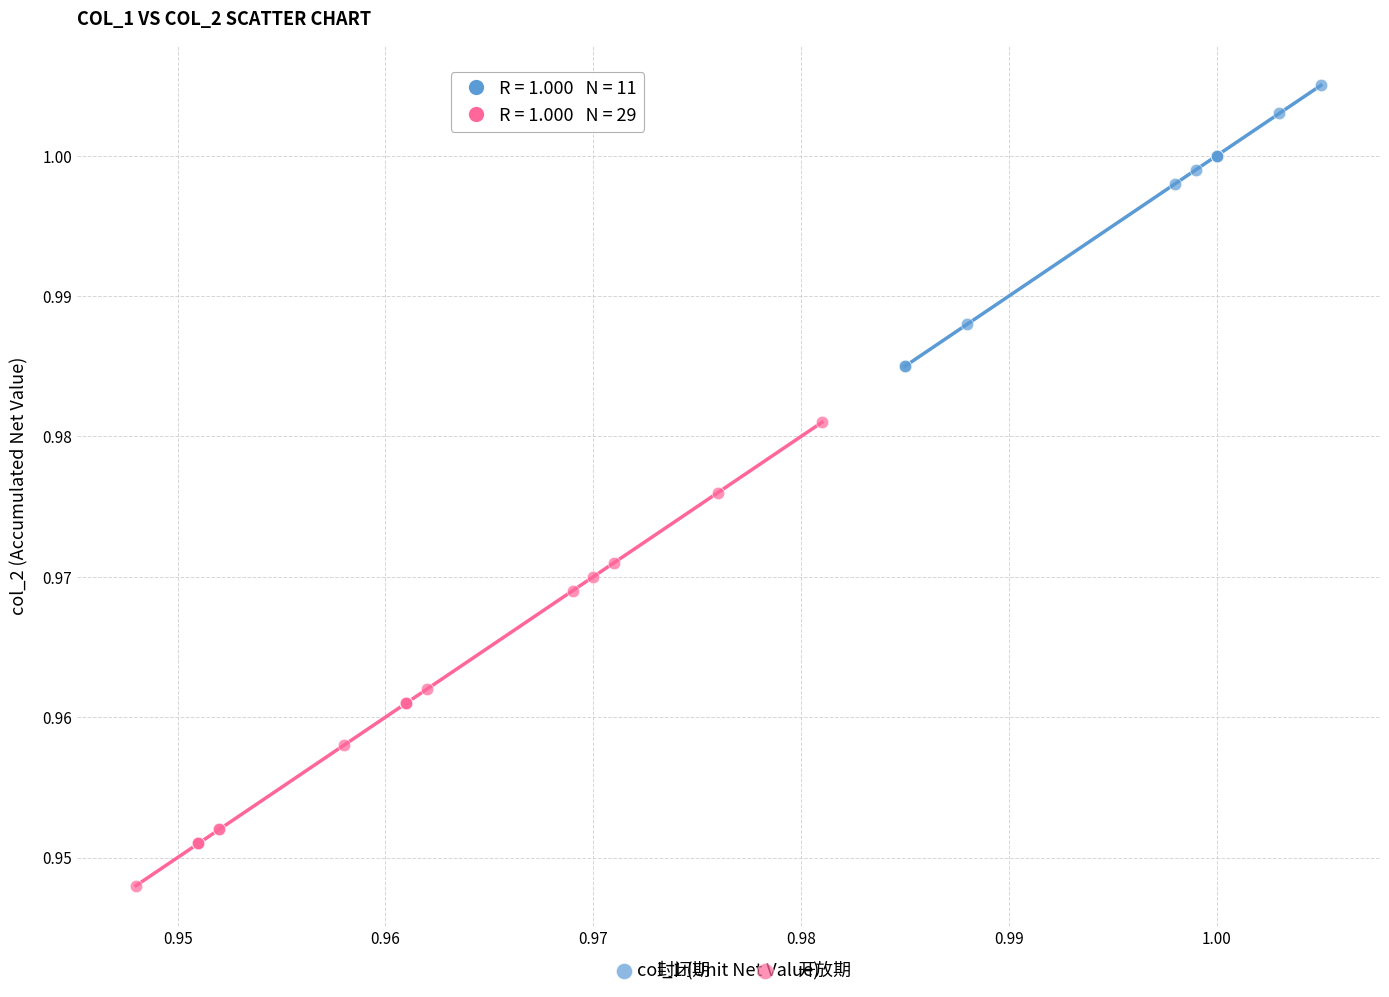

Which series contains the lowest Y value?

开放期